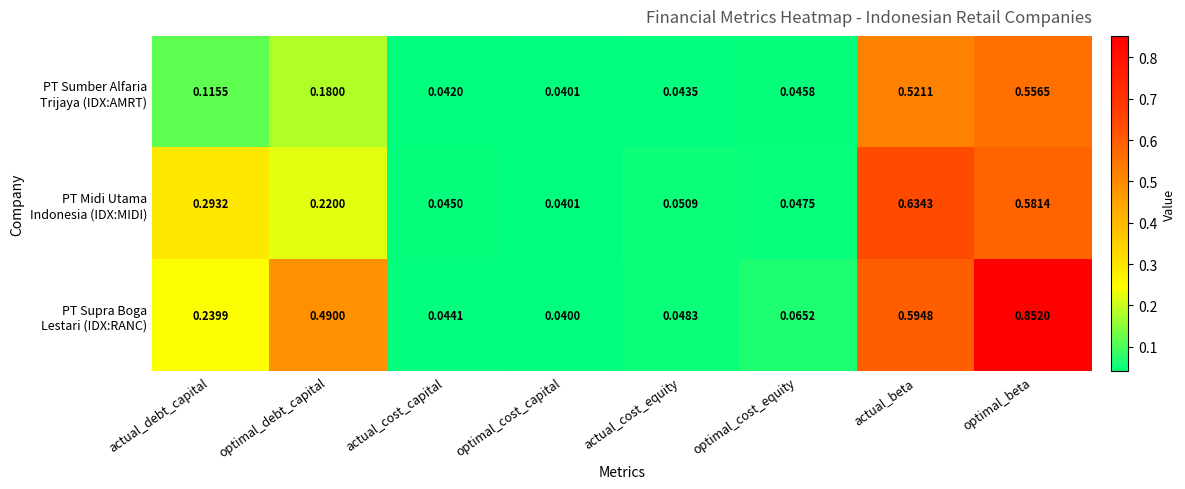

What is the total value across all series at optimal_cost_capital?

0.1